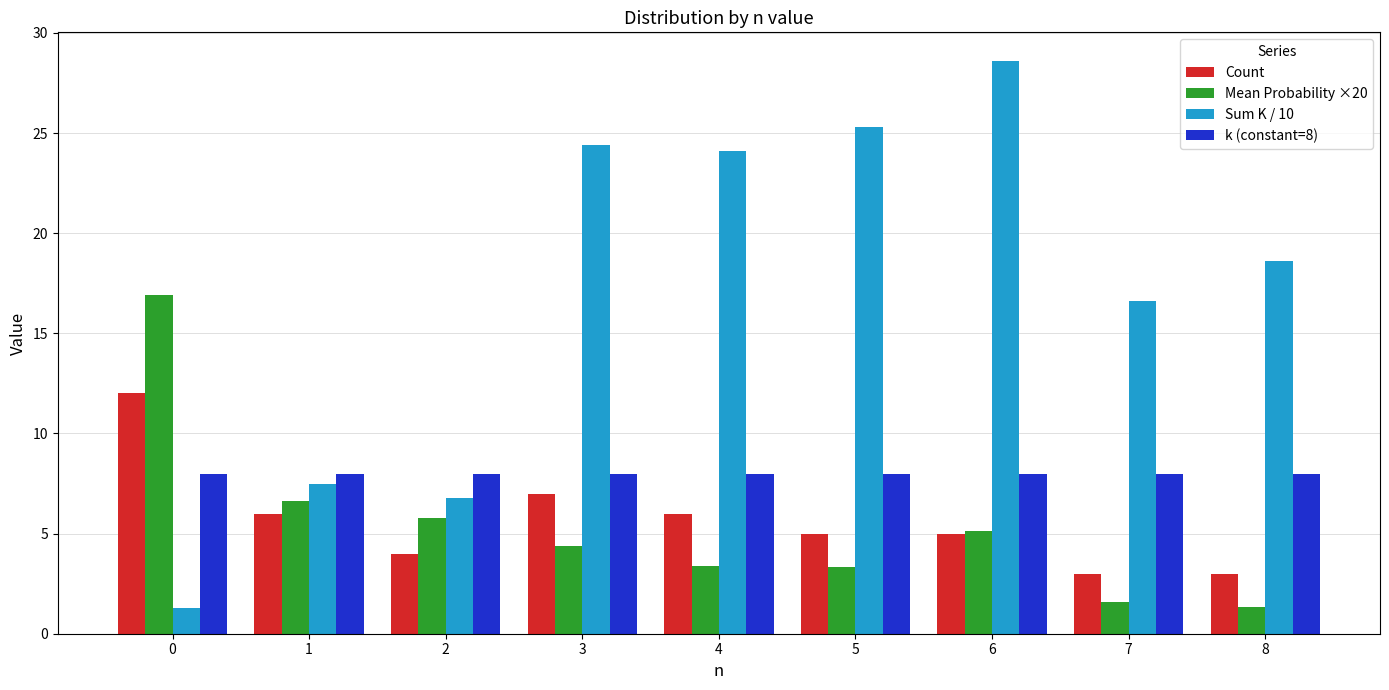

Which series has the largest total across all categories?

Sum K / 10